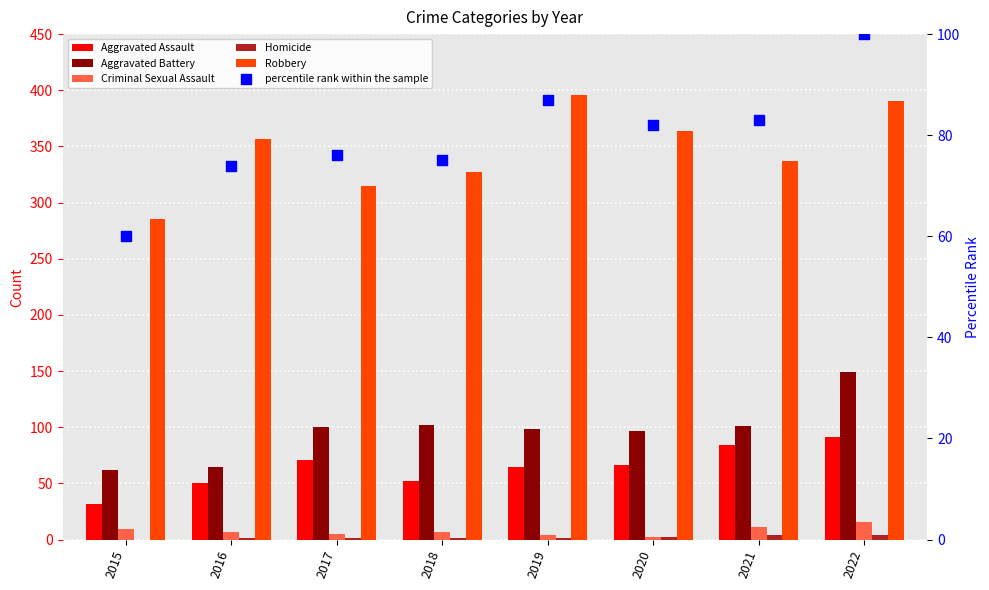

Which series has the widest spread of Y values?

Robbery